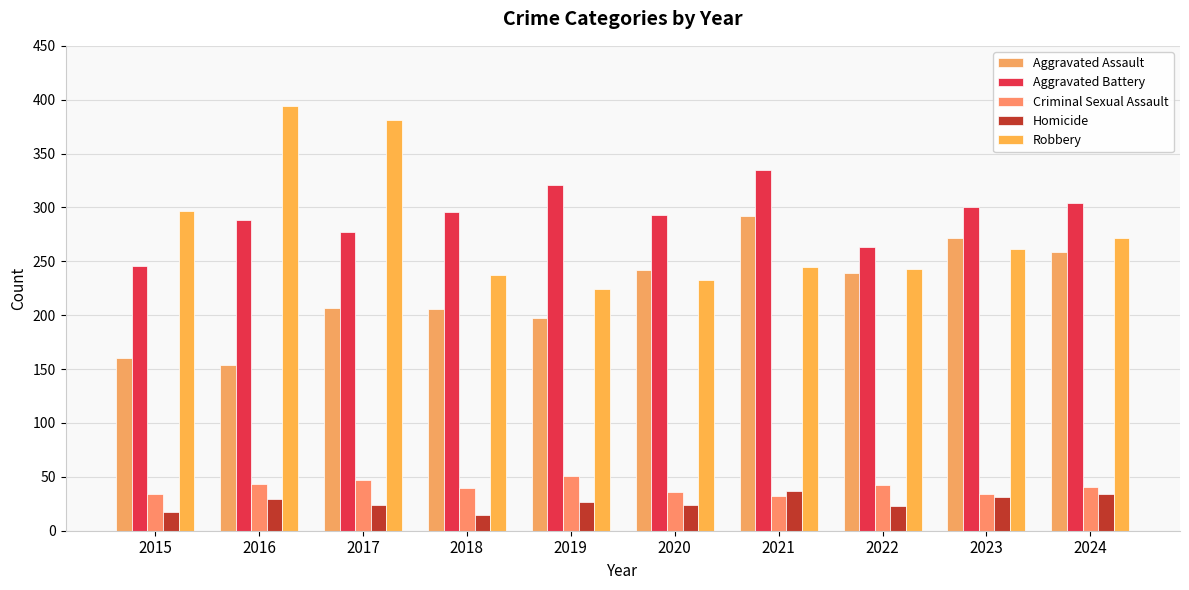

At which label does Robbery reach its minimum?

2019